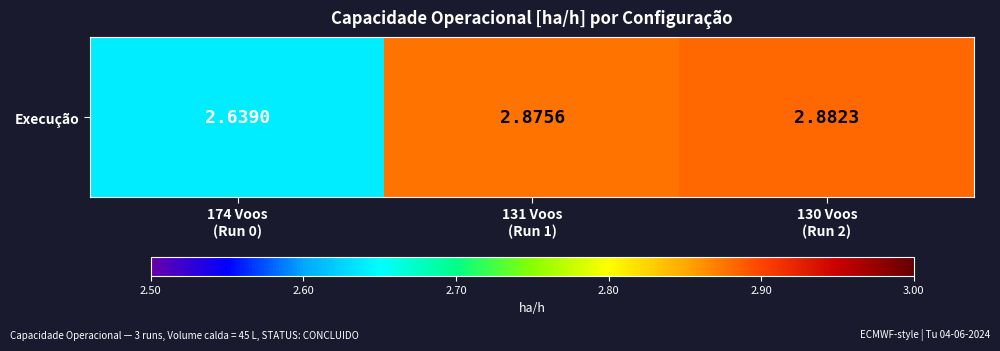

Rank the categories by value from highest to lowest.

130 Voos
(Run 2), 131 Voos
(Run 1), 174 Voos
(Run 0)